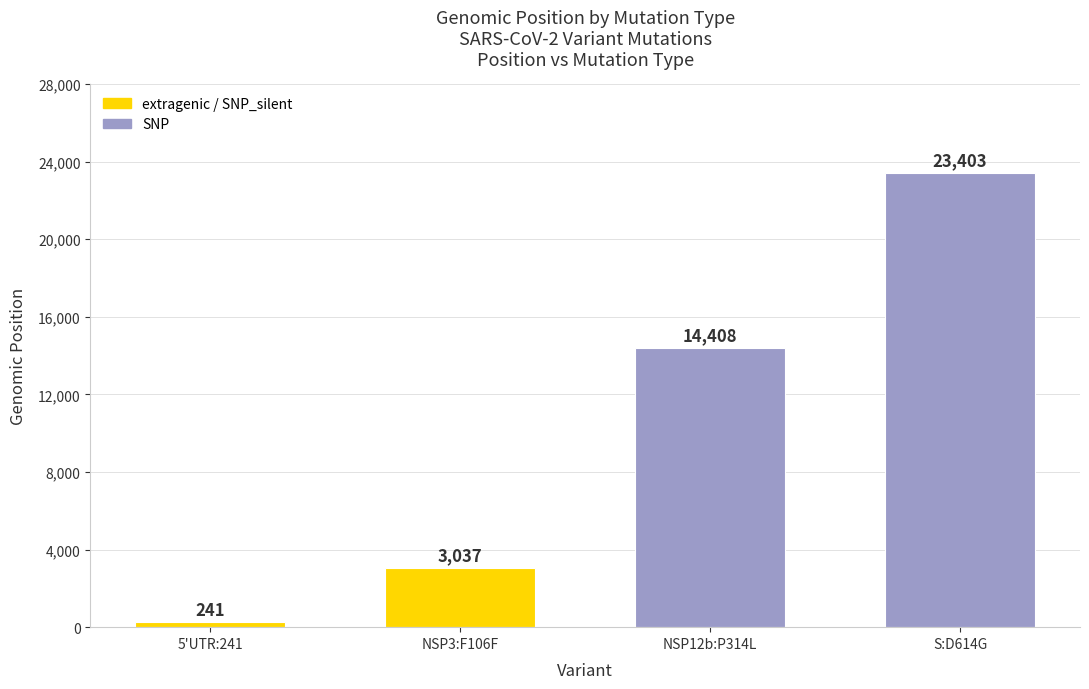

What is the label of the 1st bar from the right?

S:D614G